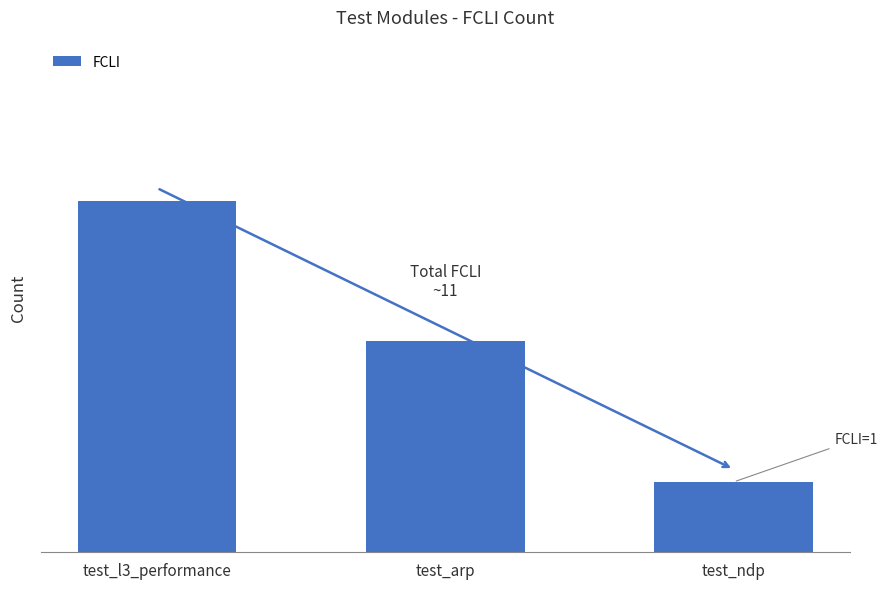

List the labels in order of value, largest first.

test_l3_performance, test_arp, test_ndp